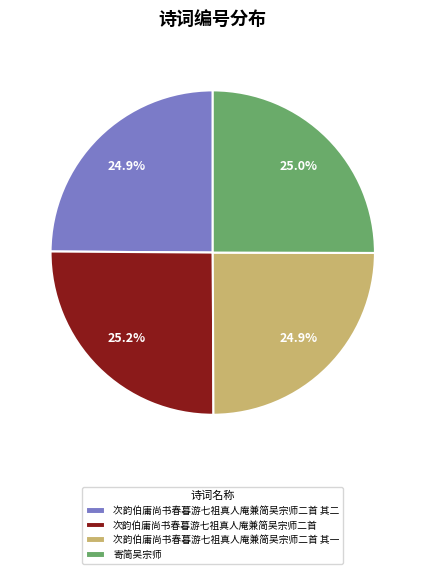

Is it true that 次韵伯庸尚书春暮游七祖真人庵兼简吴宗师二首 is 34% of the pie?

False